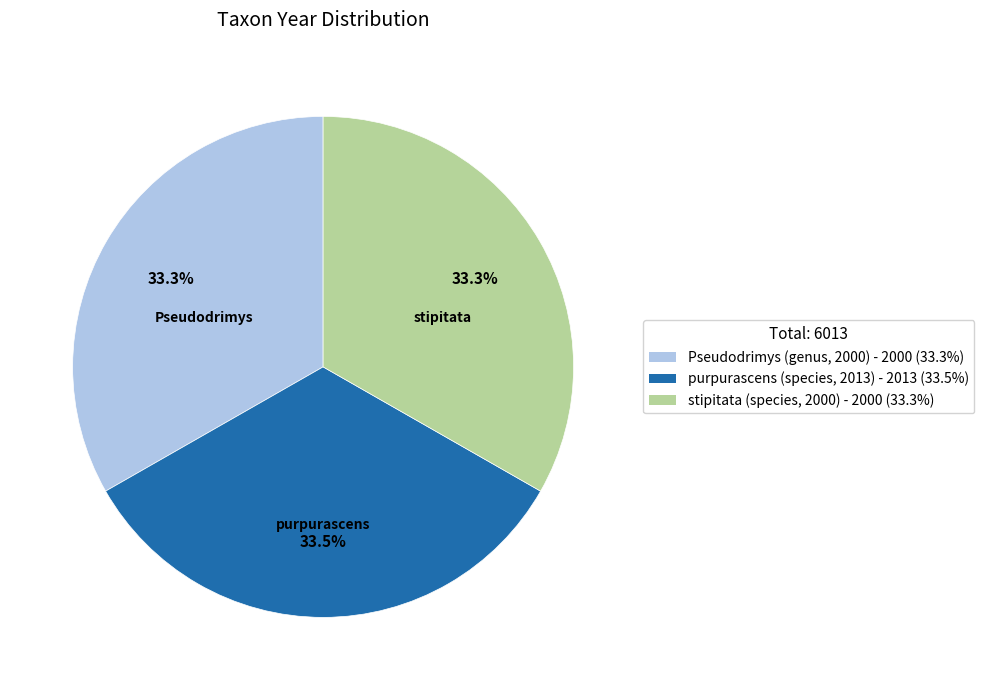

Does any single category account for the majority?

No